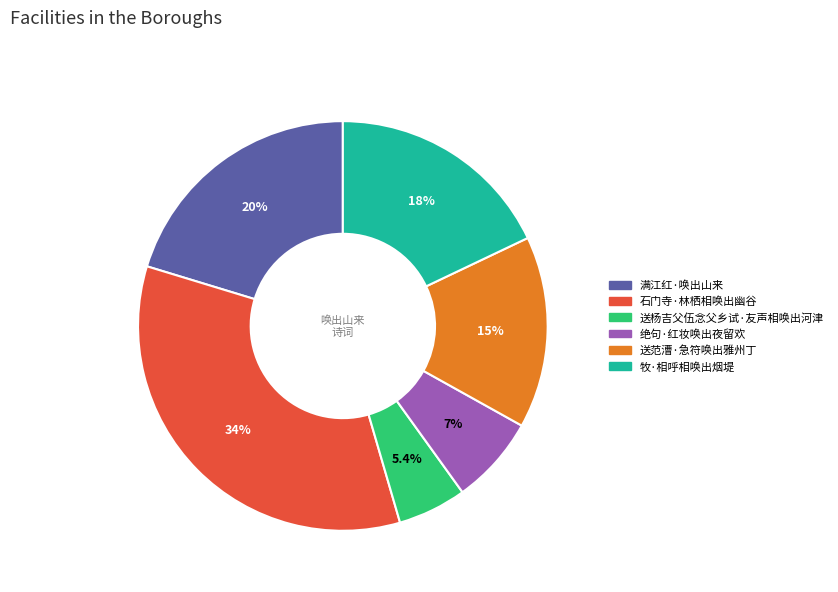

To the nearest percent, what portion does 送杨吉父伍念父乡试·友声相唤出河津 represent?

5%